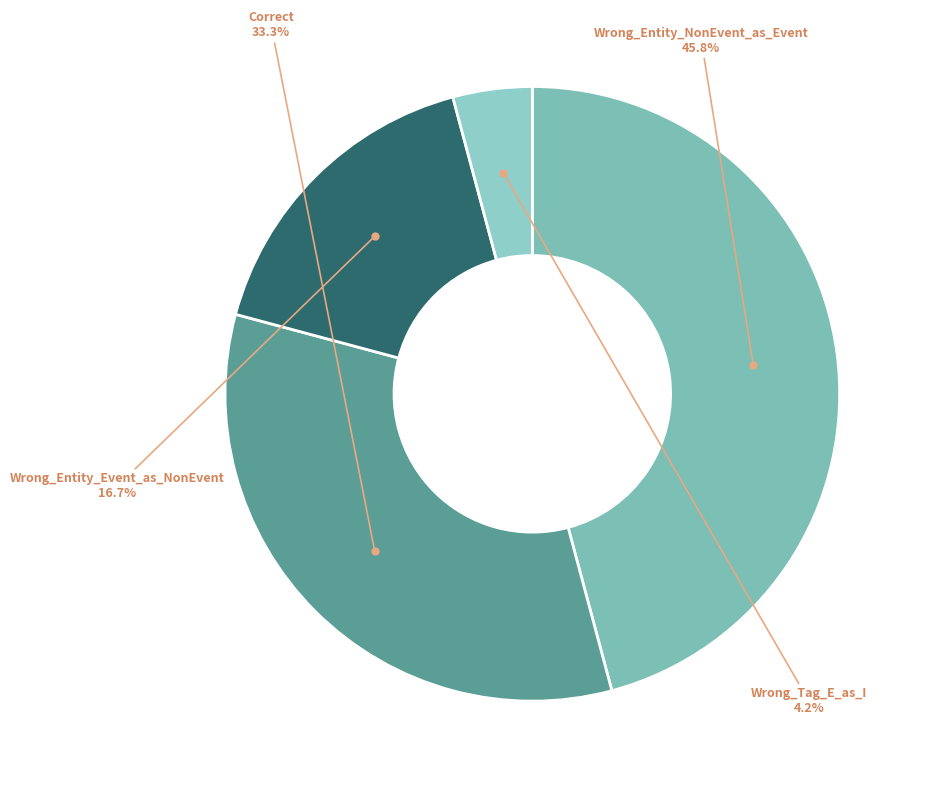

How many slices are in this pie chart?

4